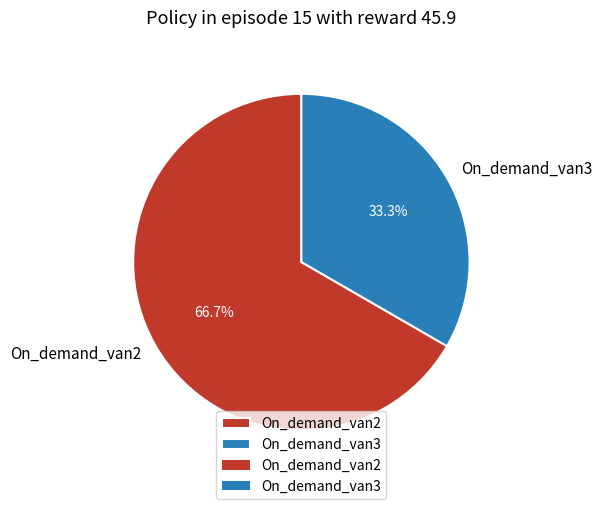

Does On_demand_van3 represent more than half of the total?

No